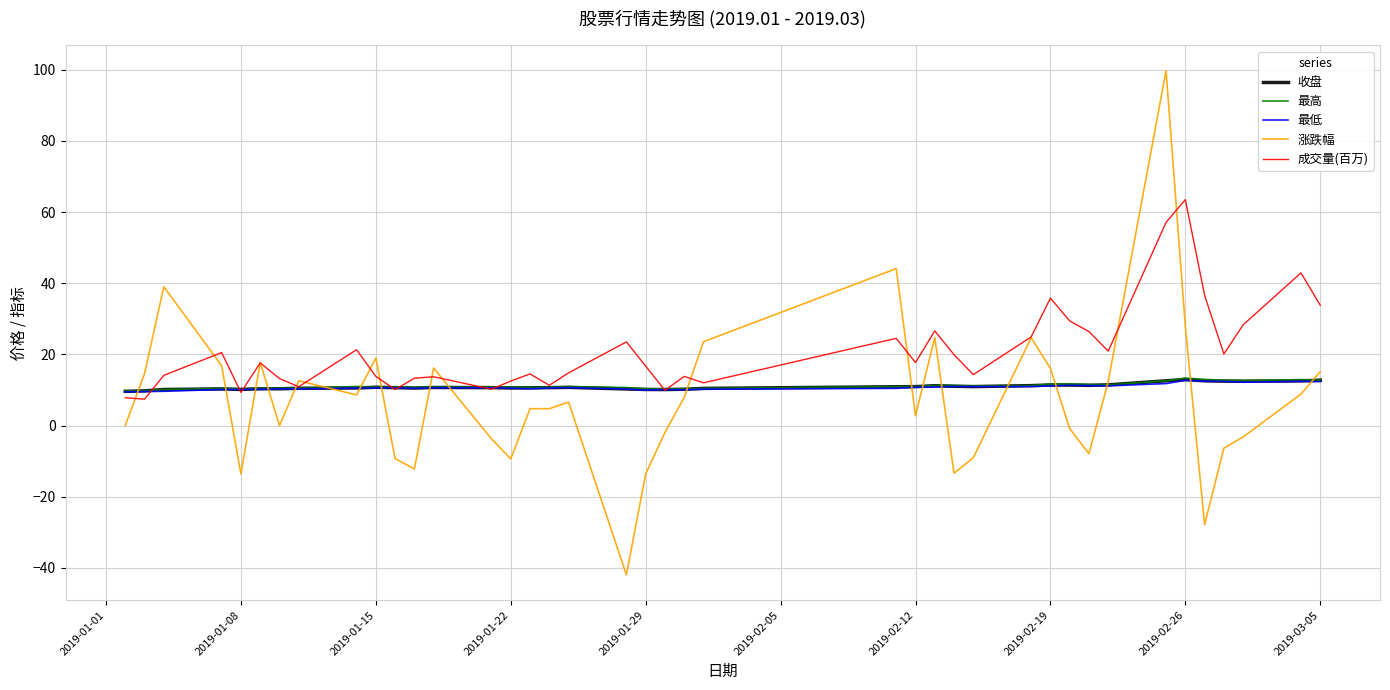

What is the smallest value displayed?

-42.0